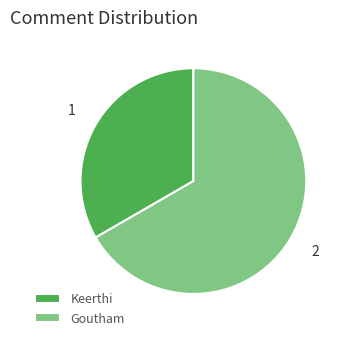

True or false: Goutham accounts for 54% of the total.

False